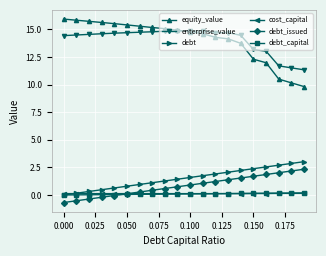

True or false: enterprise_value has more than 1 interior local peaks.

True